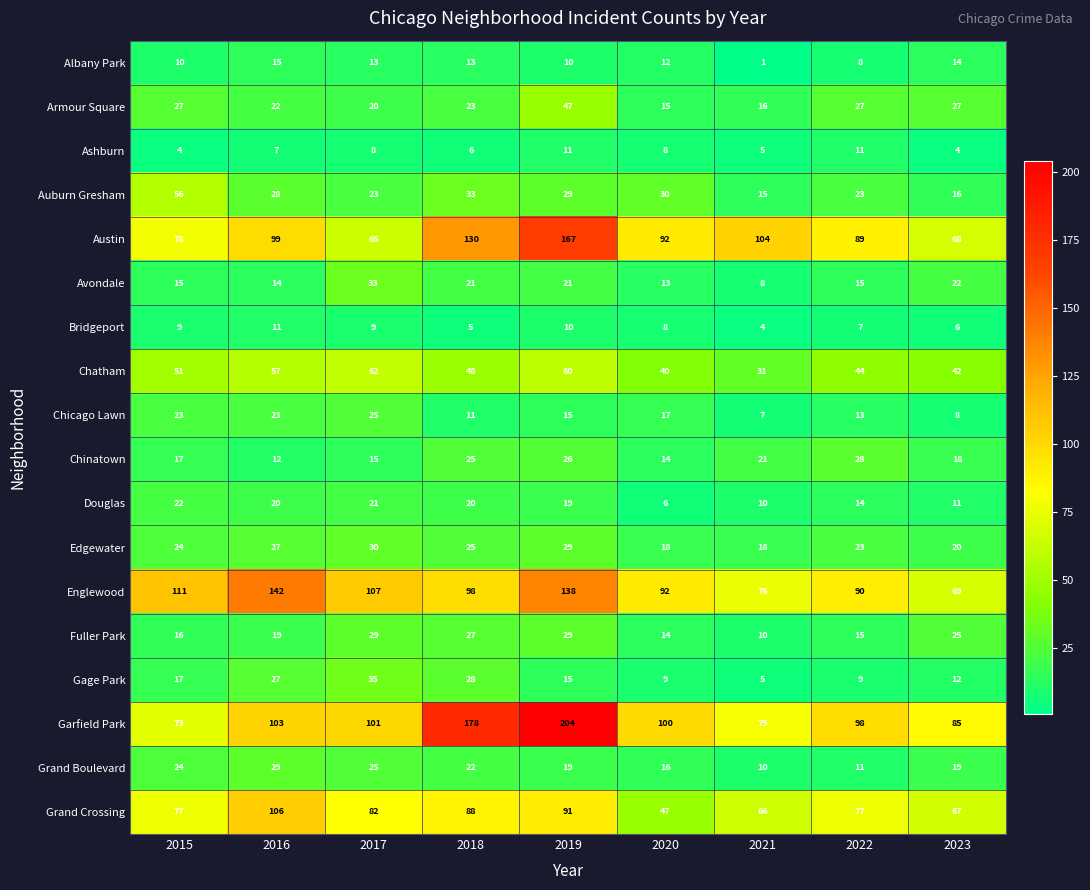

What is the smallest value displayed?

1